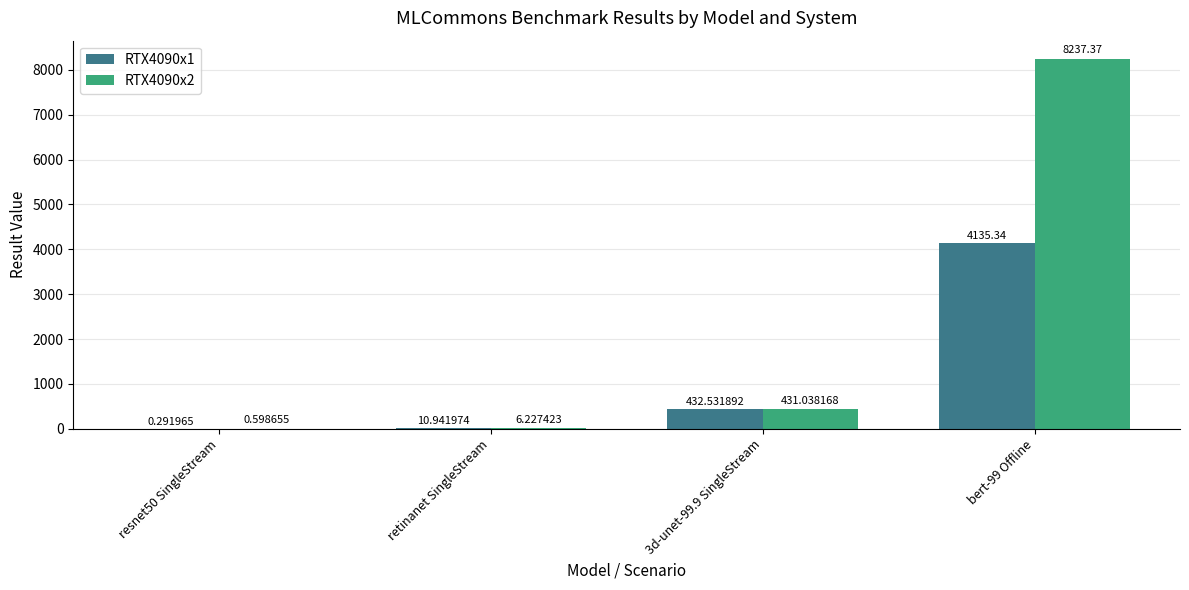

Between retinanet SingleStream and bert-99 Offline, which series saw the biggest shift?

RTX4090x2